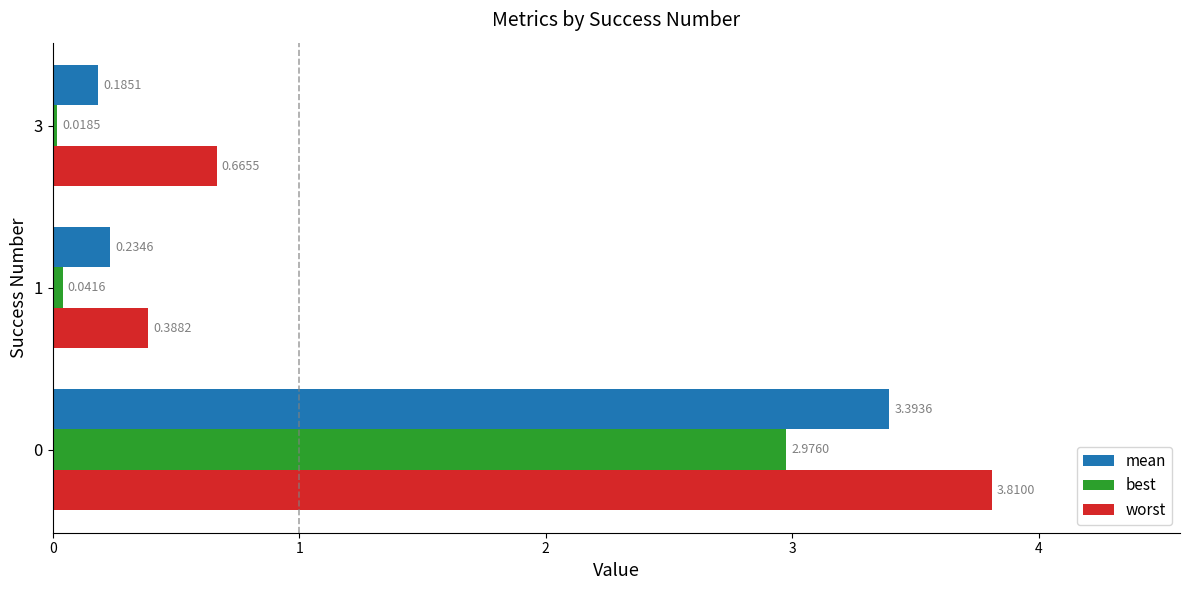

Which series has the largest range (max minus min)?

worst